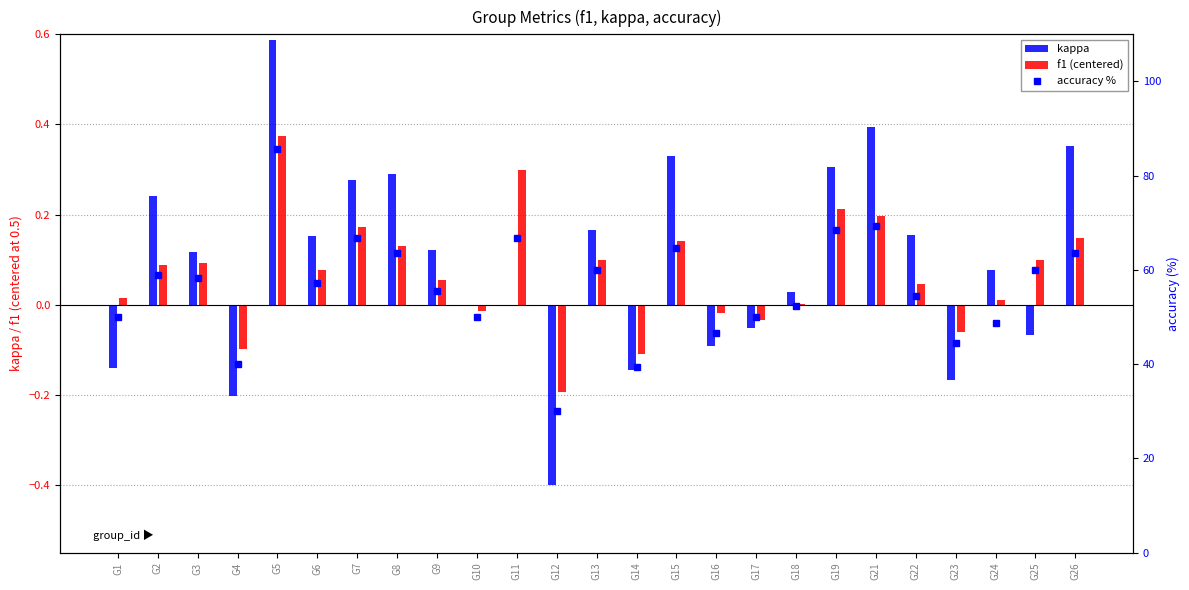

List the labels in order of accuracy % value, smallest first.

G12, G14, G4, G23, G16, G24, G1, G10, G17, G18, G22, G9, G6, G3, G2, G13, G25, G8, G26, G15, G7, G11, G19, G21, G5